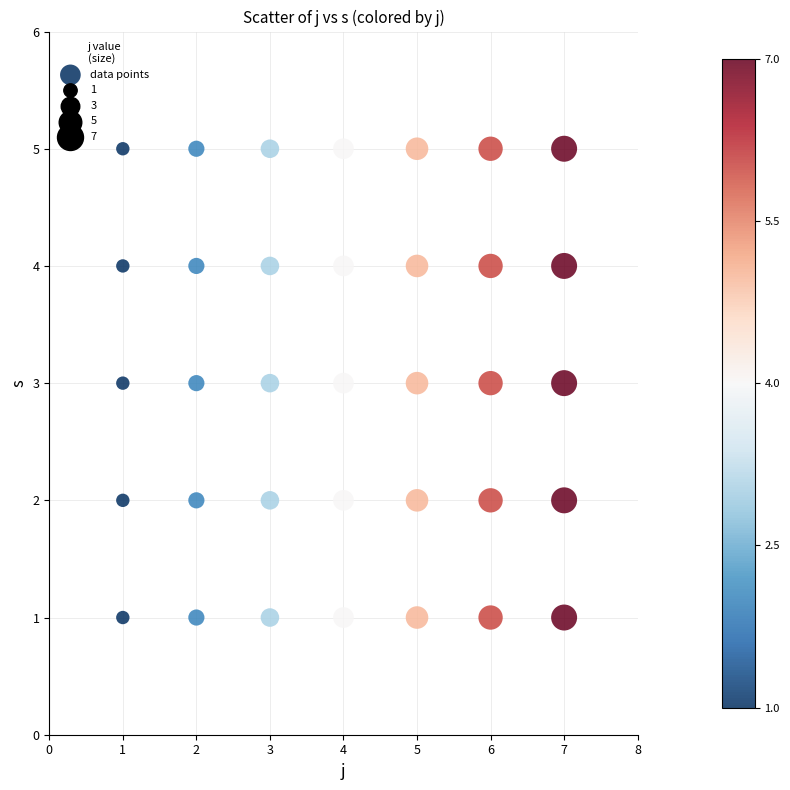

What is the range of X values (max minus min)?

6